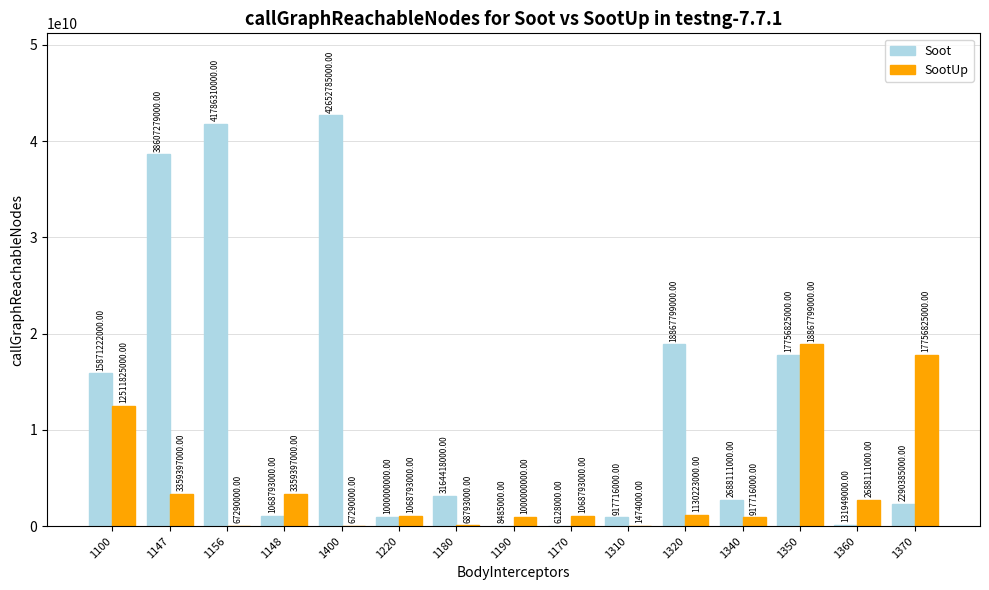

At which label does SootUp first exceed 1068793000?

1100